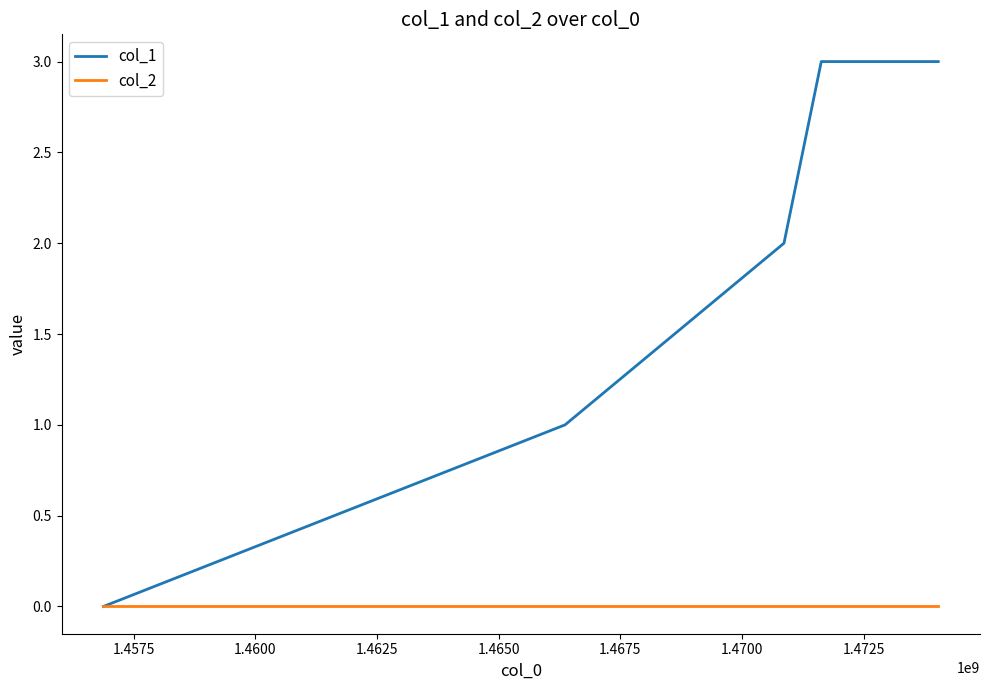

Which series has the largest range (max minus min)?

col_1